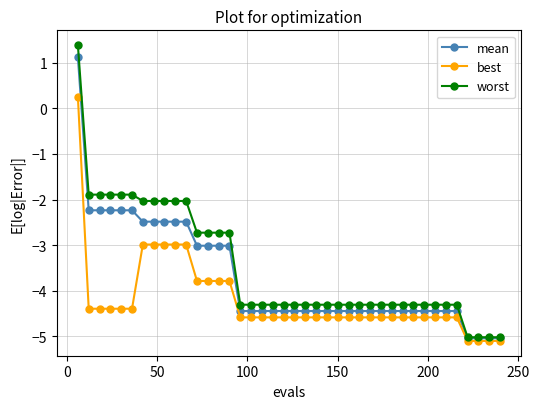

What is the smallest value displayed?

-5.1